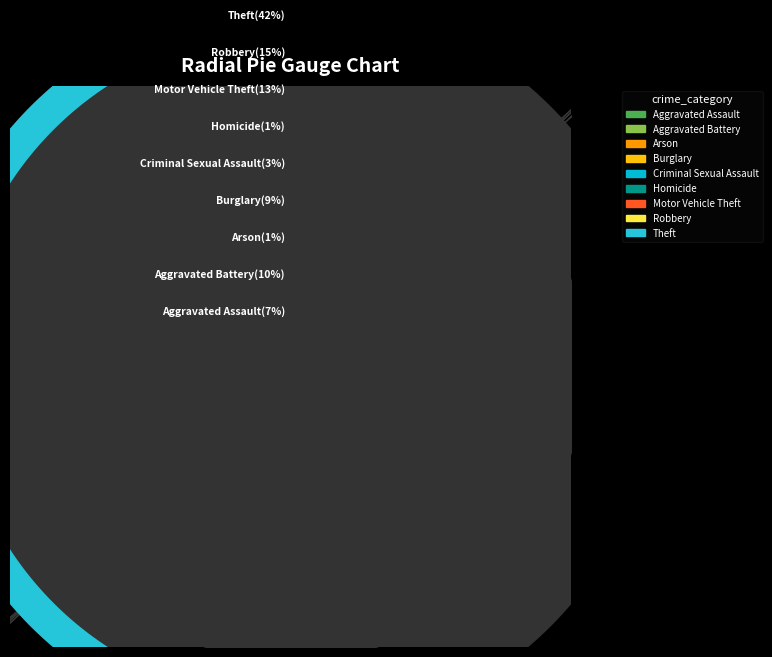

What is the smallest slice in the pie chart?

Arson